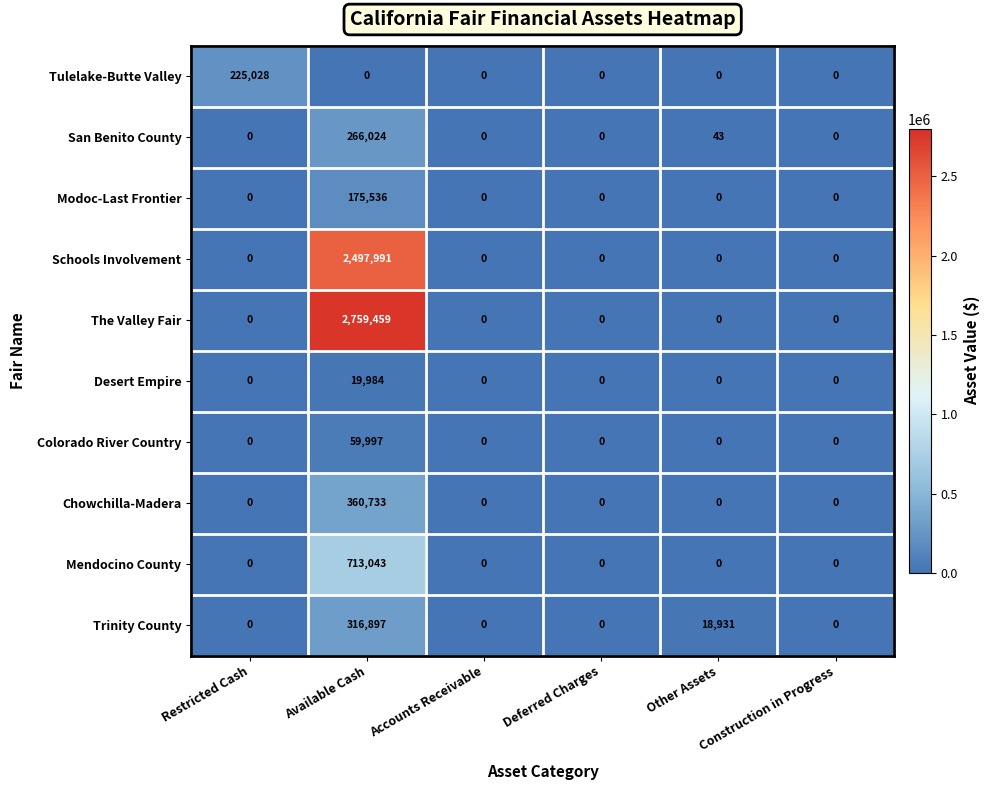

Is it true that Tulelake-Butte Valley equals 225028 at Restricted Cash?

True